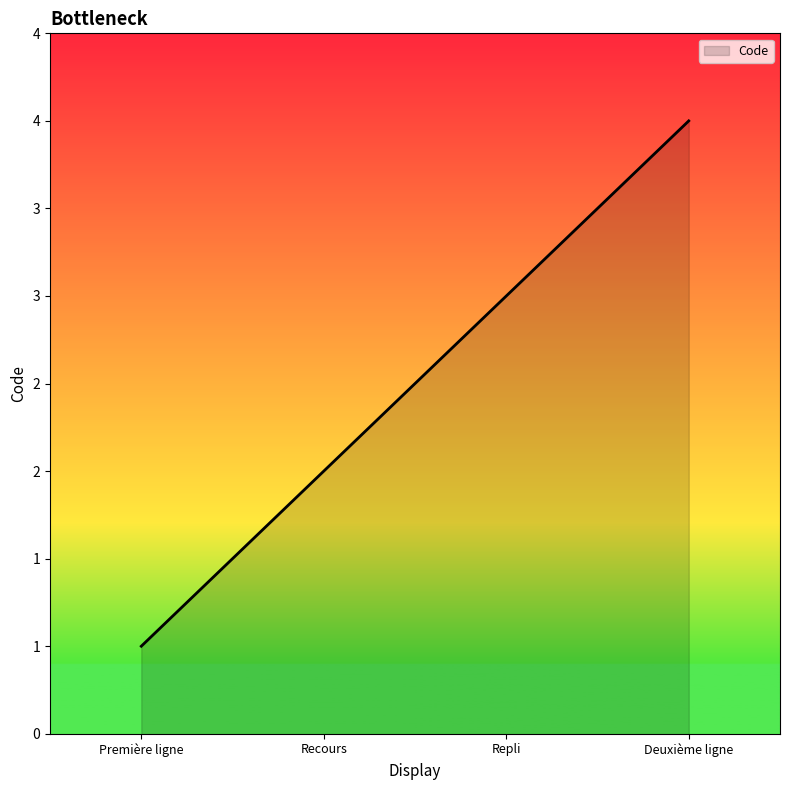

Does the chart have visible grid lines?

No